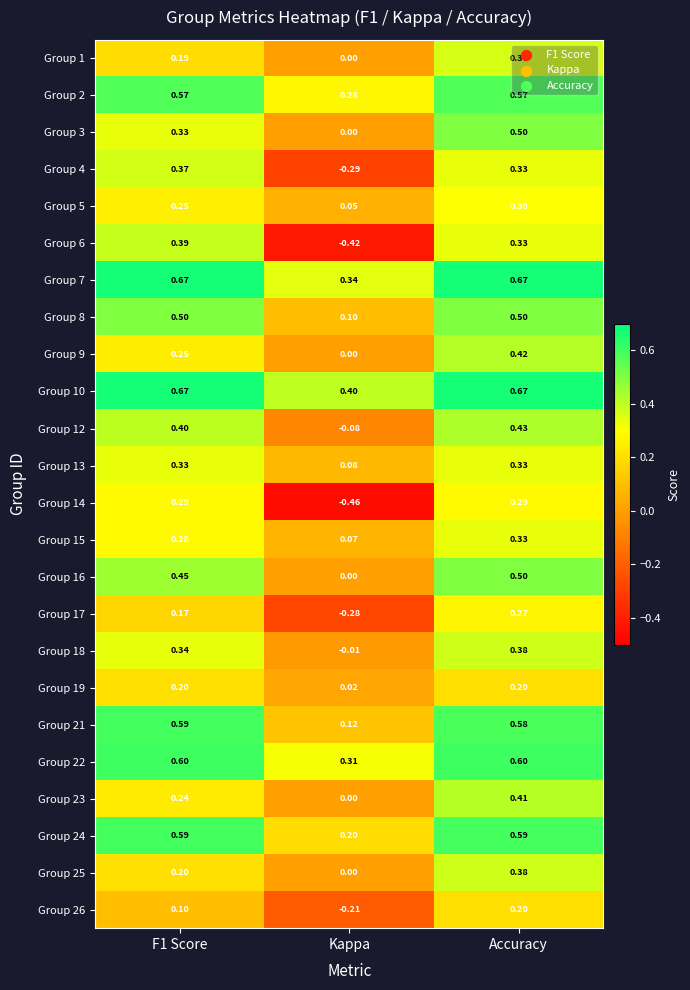

At which label does Group 3 reach its peak?

Accuracy